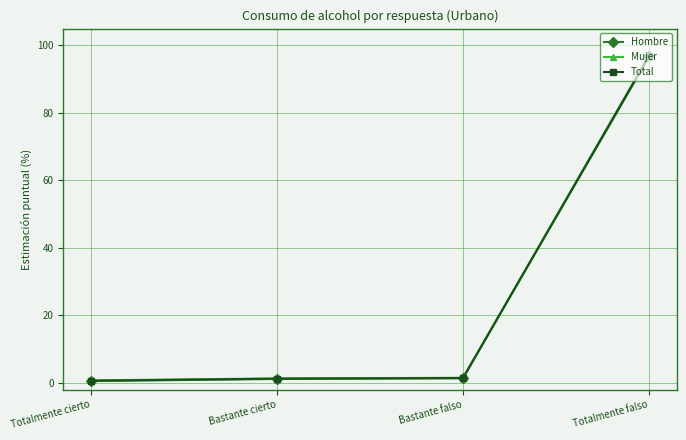

What is the label of the 2nd point from the left?

Bastante cierto